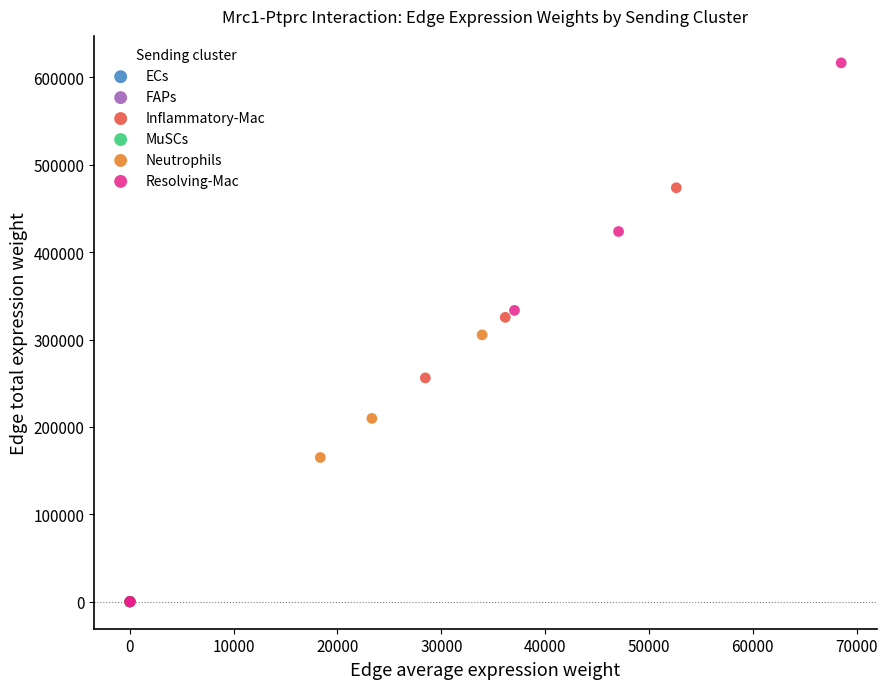

Which series has the largest Y range (max minus min)?

Resolving-Mac